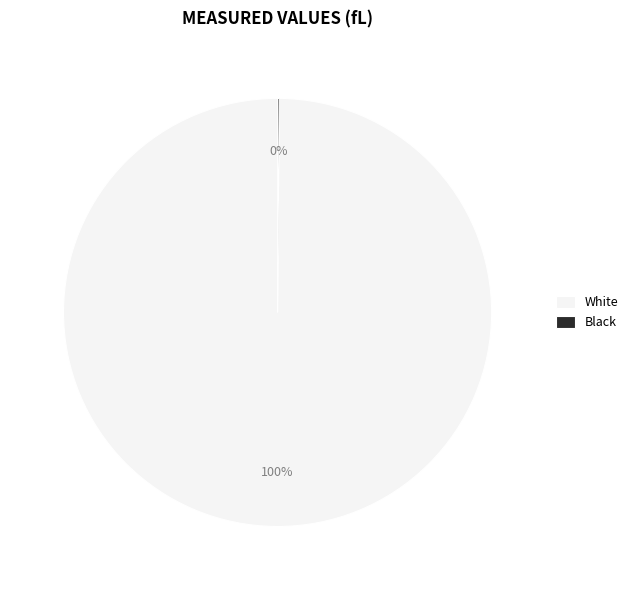

To the nearest percent, what portion does White represent?

100%